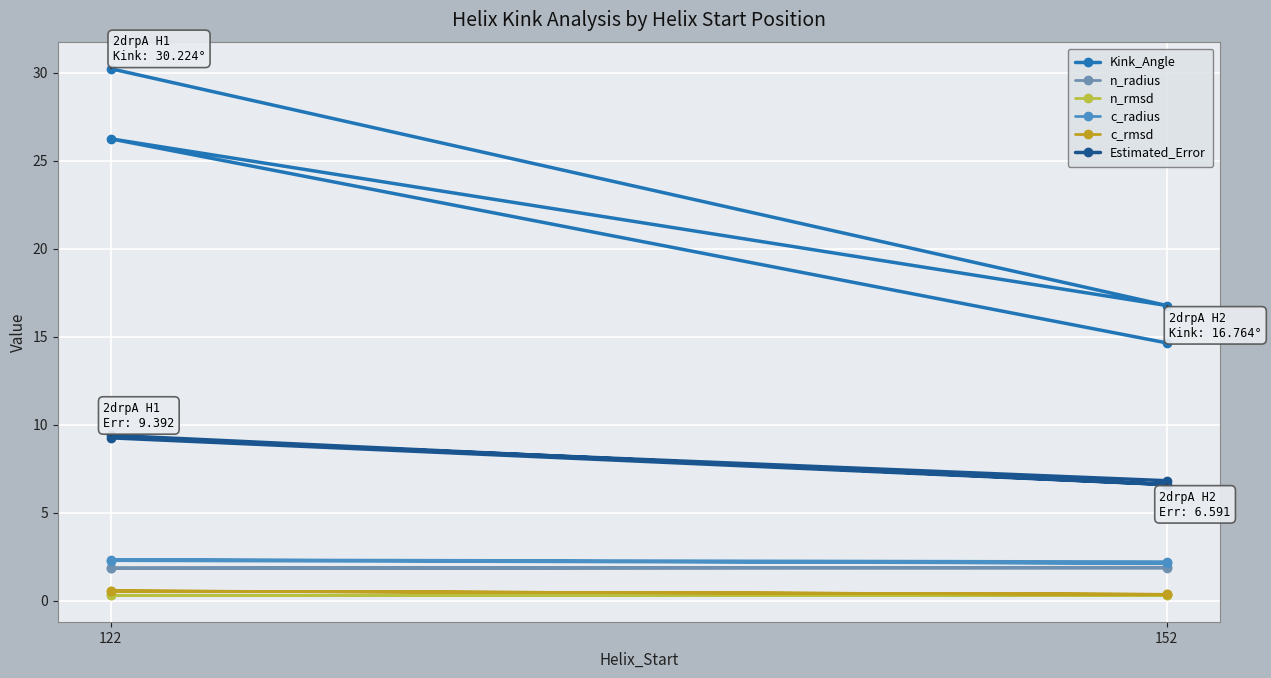

Where is the first local minimum for c_rmsd?

152